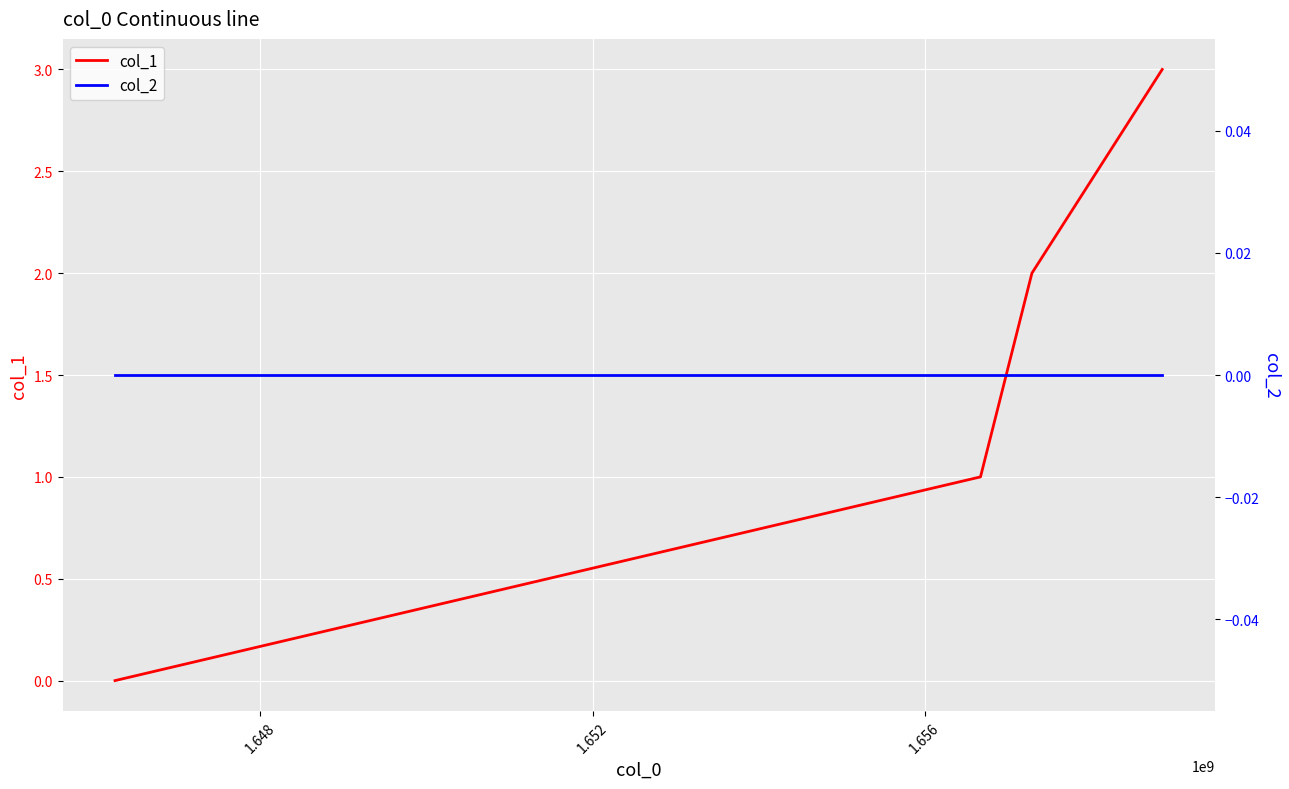

True or false: col_1 has more than 1 interior local peaks.

False